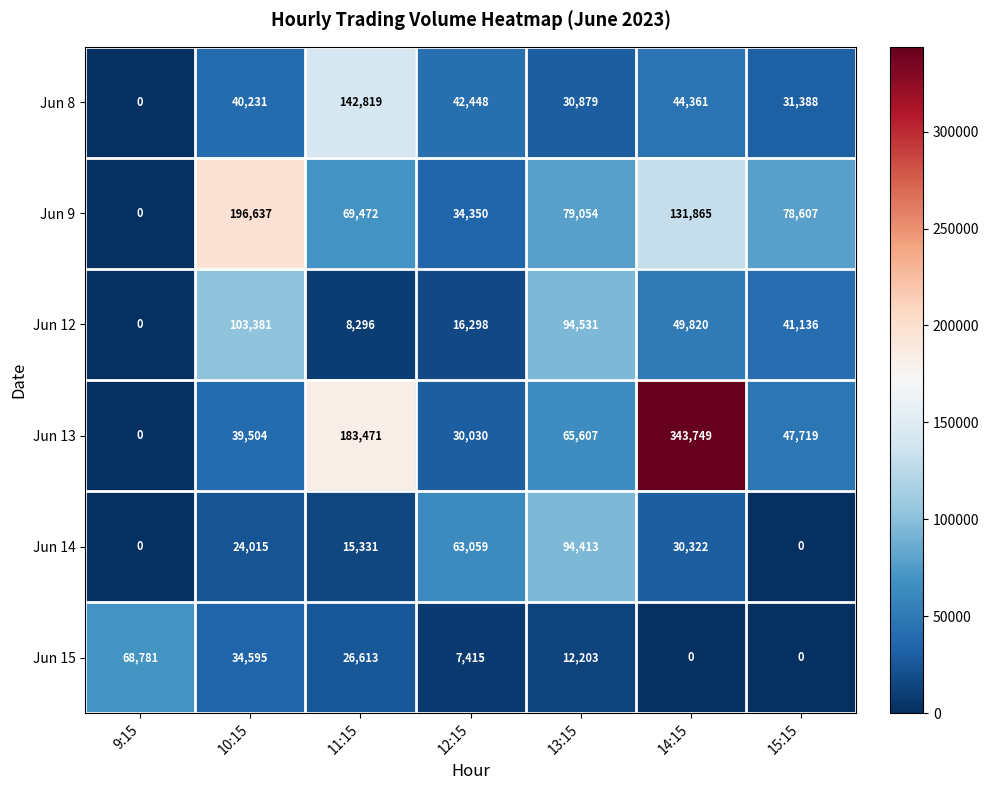

Count the number of data series in this chart.

6